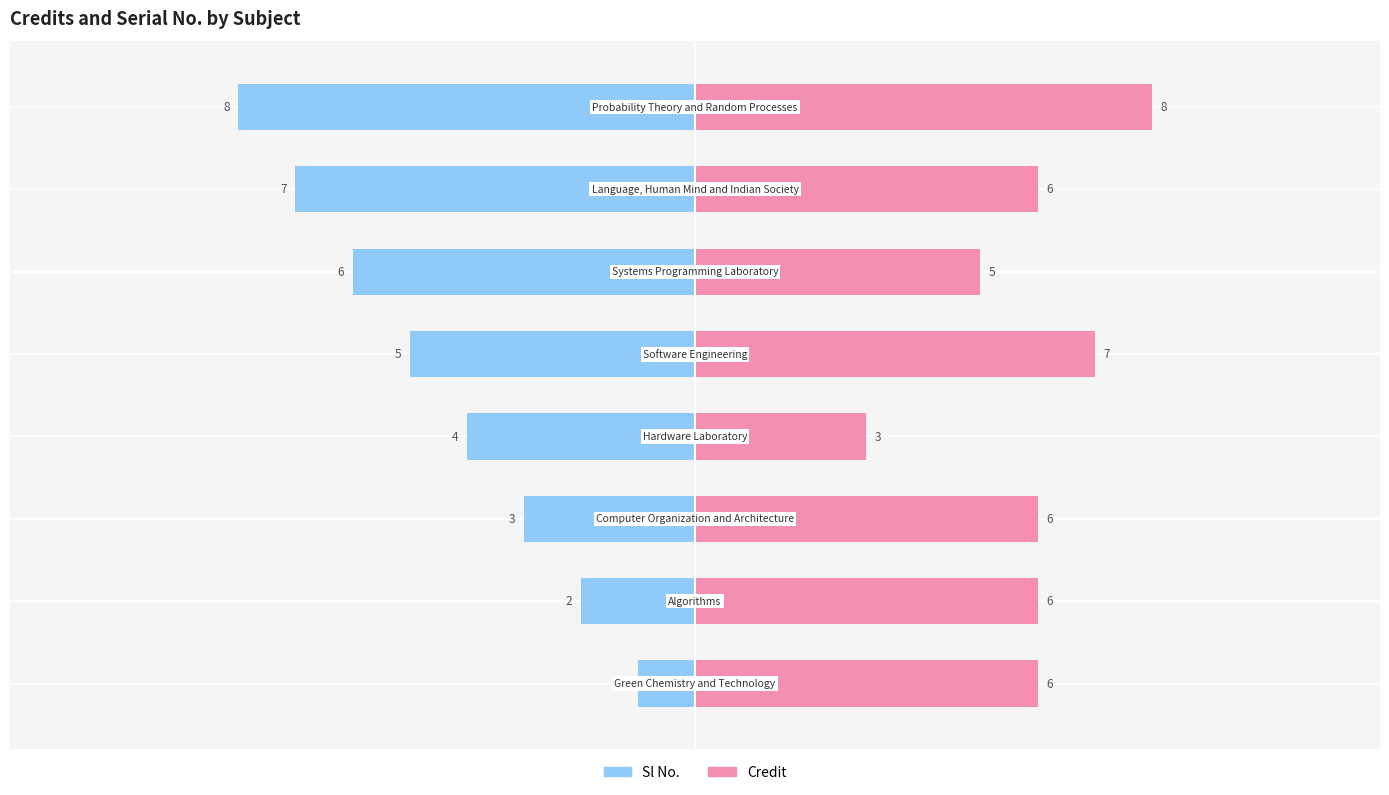

What is the approximate value of Credit at −5?

6